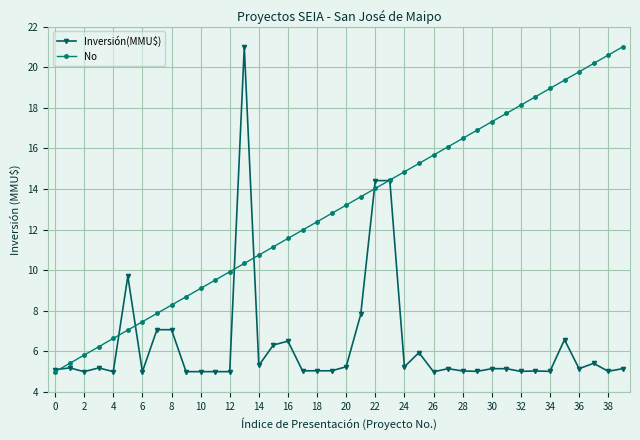

What is the lowest value of the Inversión(MMU$) series?

5.0